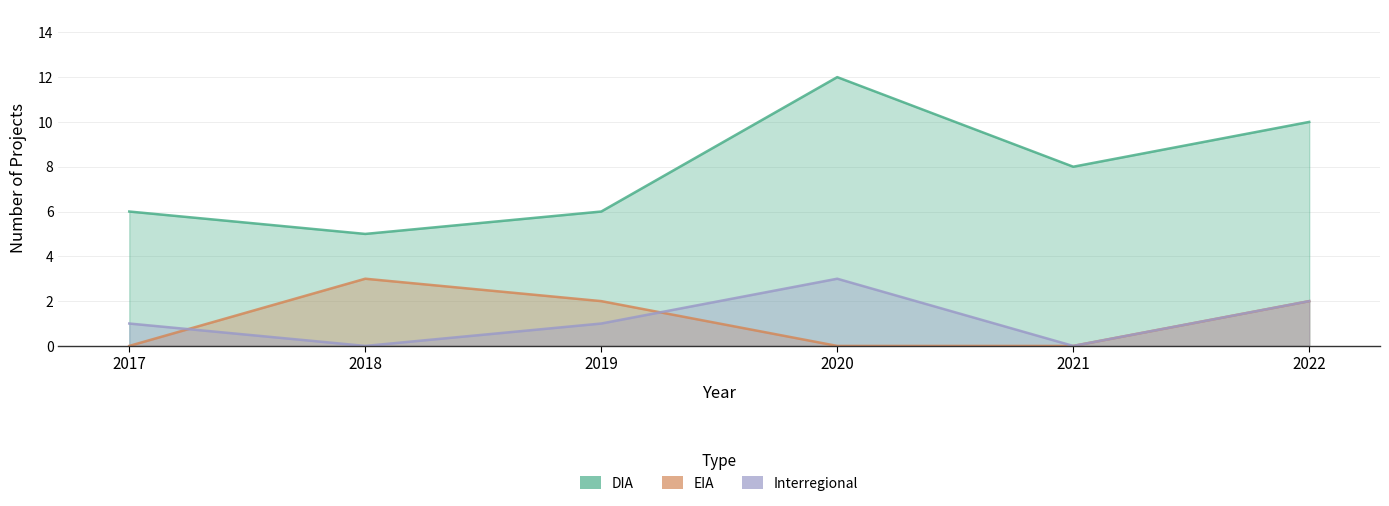

At 2021, list the series in order from largest to smallest.

DIA, EIA, Interregional